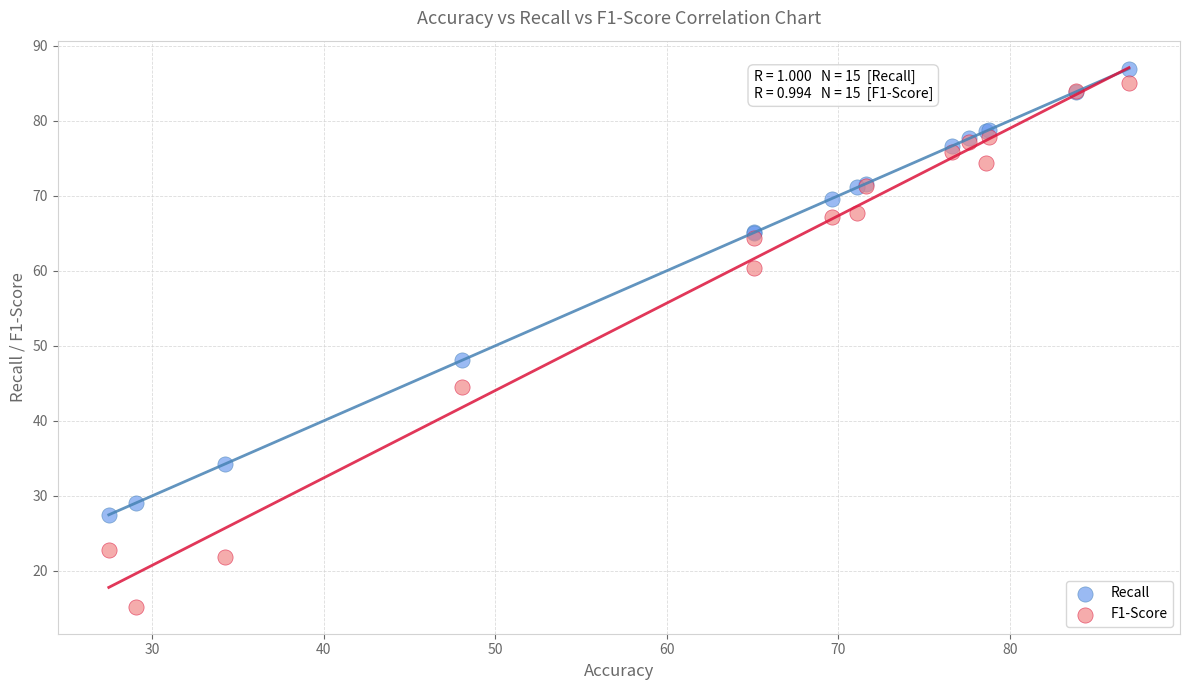

In the Recall series, what Y value is closest to 57?

65.1